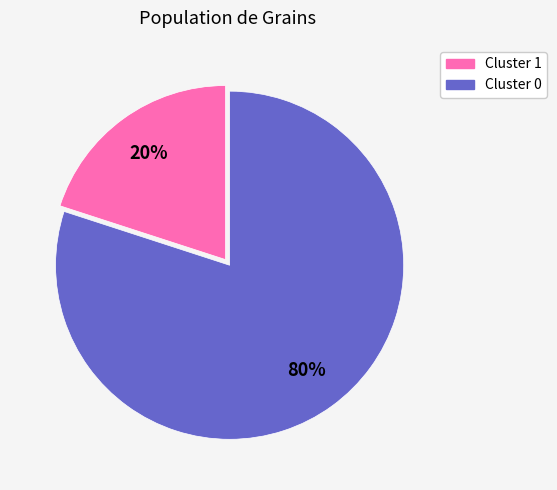

Which slice is the largest?

Cluster 0